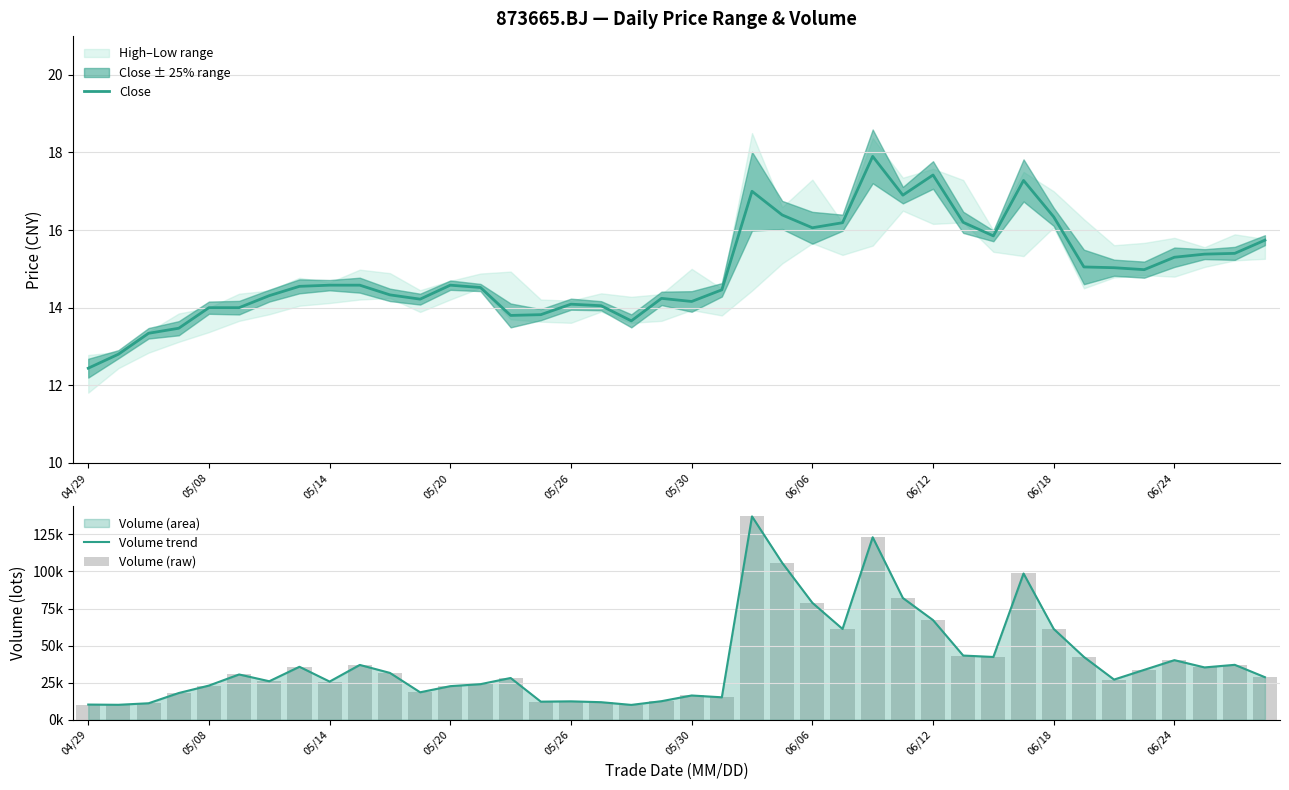

Which category has the lowest value in the Close series?

04/29